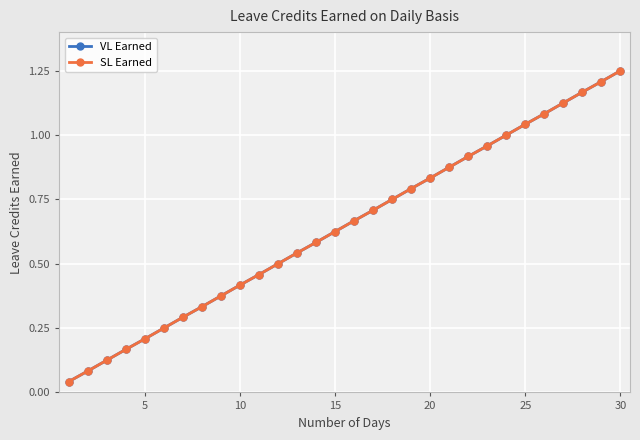

What is the sum of all VL Earned values?

19.4